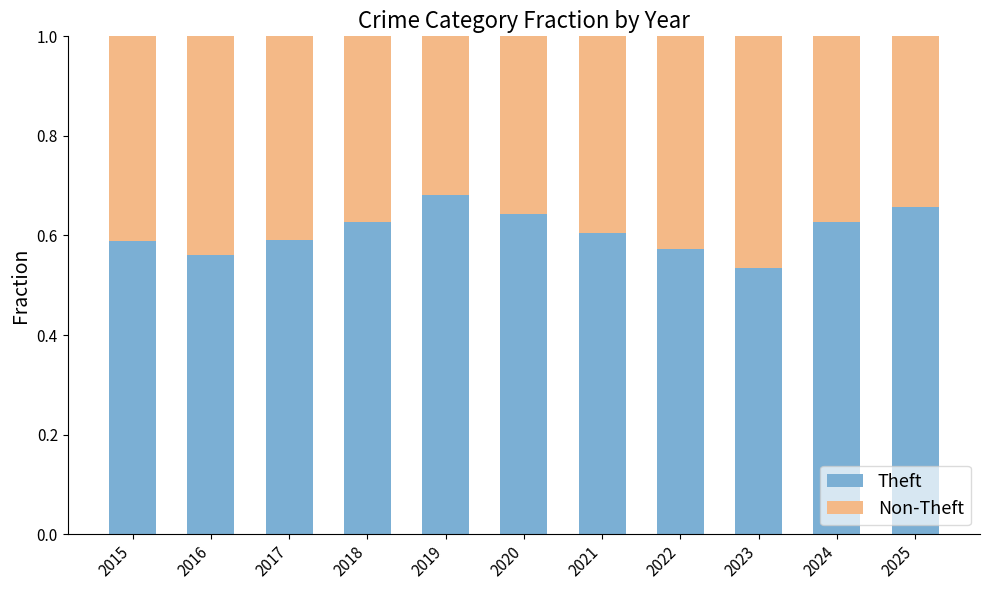

What is the sum of all Theft values?

6.7